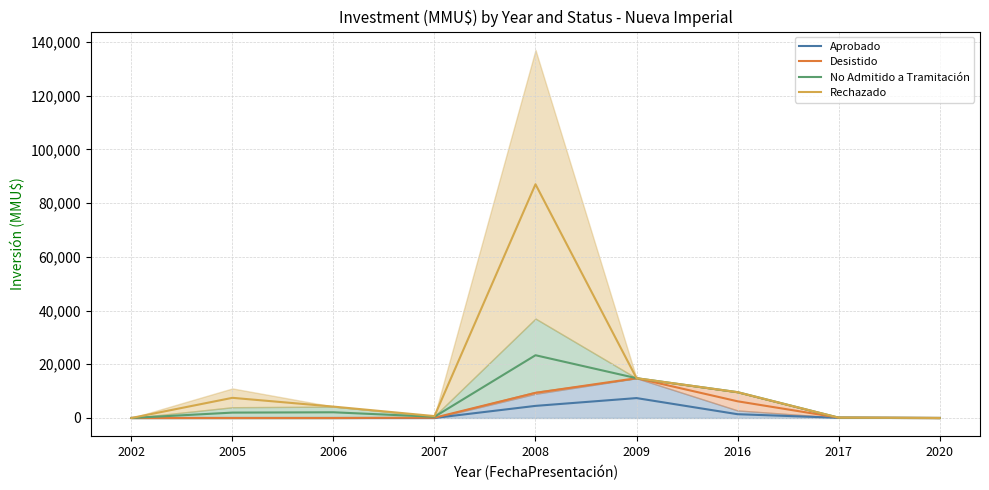

At which label does Desistido first exceed 100?

2008